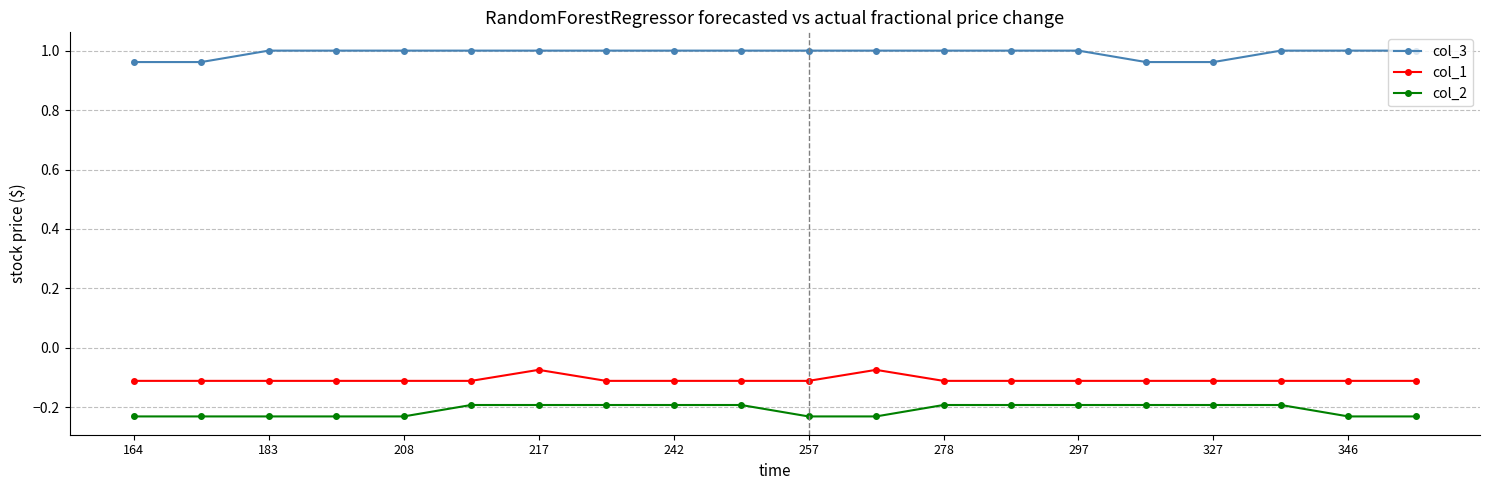

List the series in order of their peak value, lowest first.

col_2, col_1, col_3